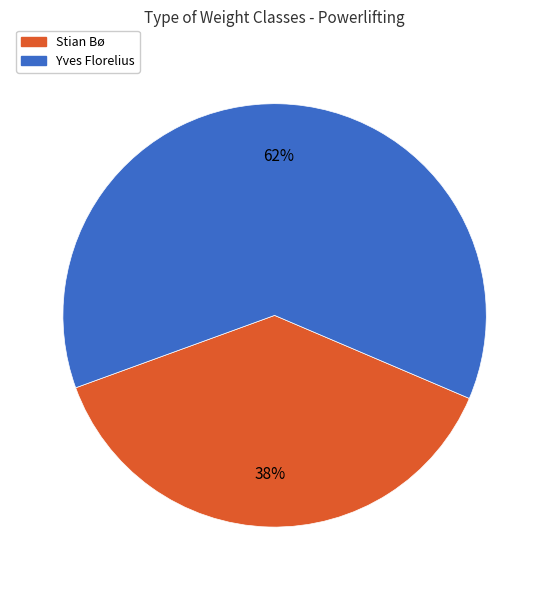

What is the largest slice in the pie chart?

Yves Florelius